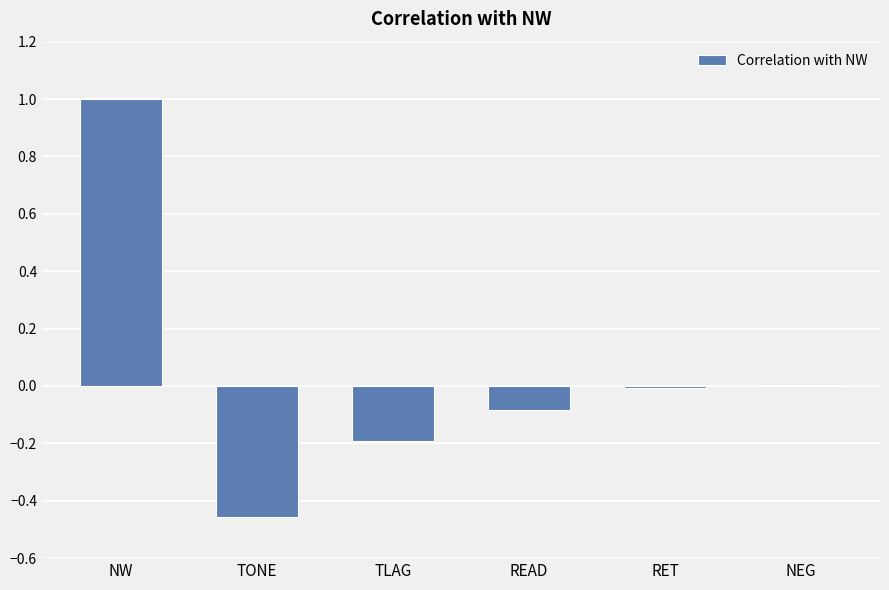

Where does the data first go above 0?

NW